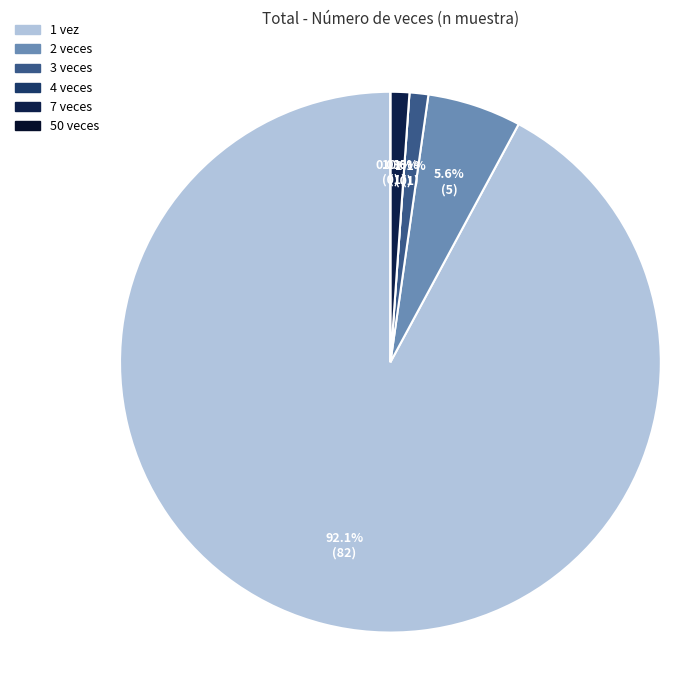

Is it true that 1 is 92% of the pie?

True